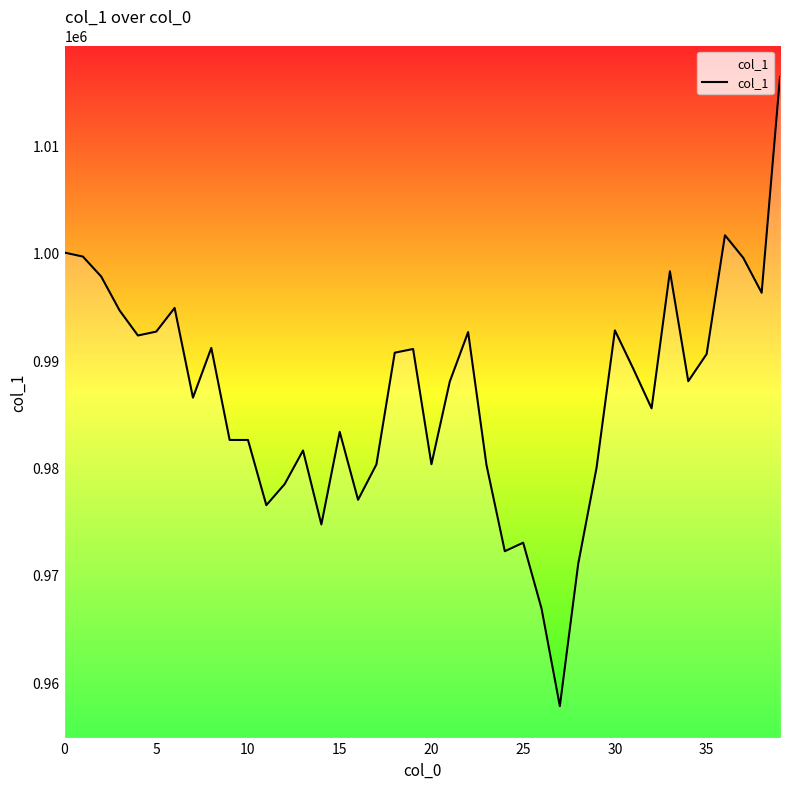

What is the minimum value shown in the chart?

957780.7